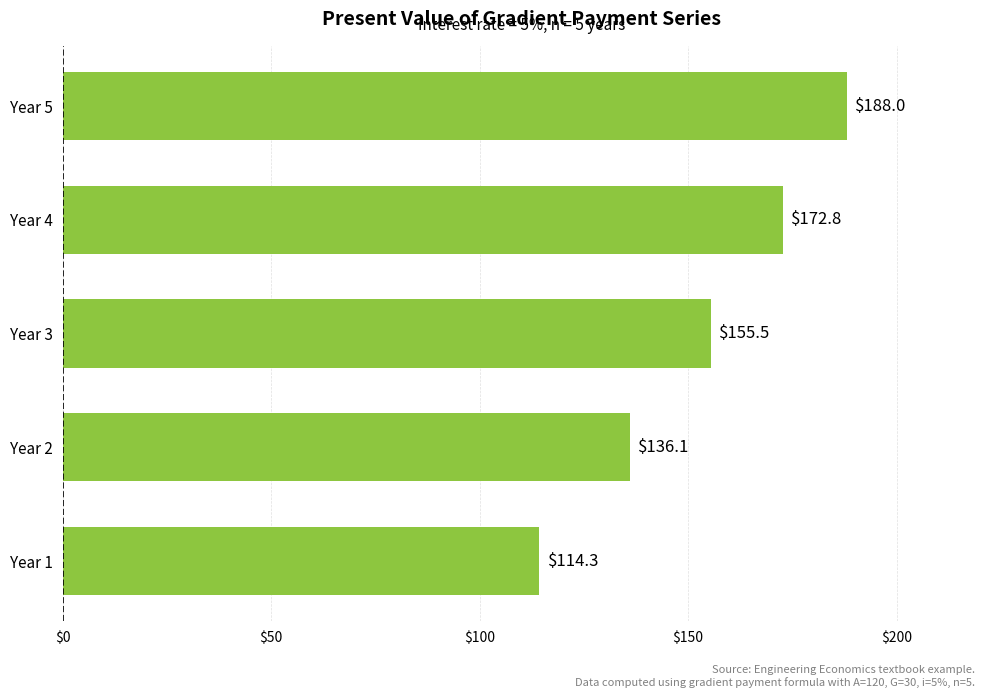

What is the average value?

153.3